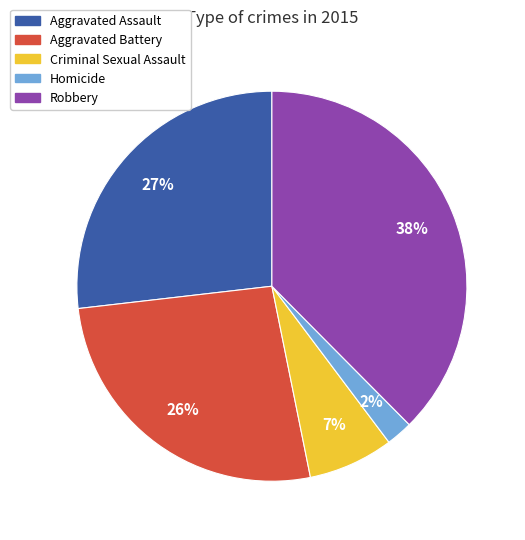

Is Criminal Sexual Assault the majority of the pie?

No